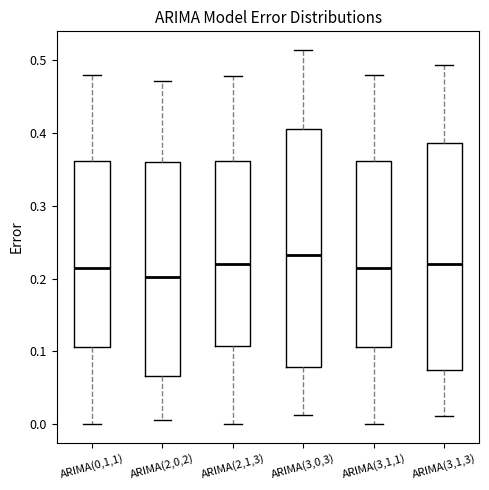

Comparing the boxes themselves (not the whiskers), which one is the tallest?

ARIMA(3,0,3)